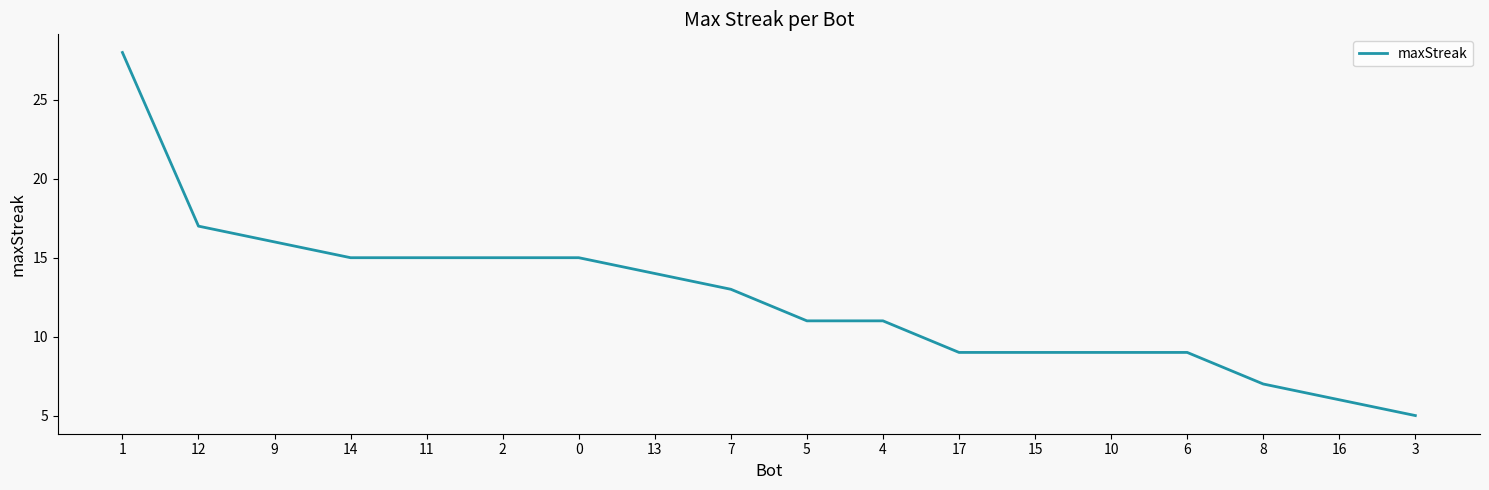

What is the ratio of the value at 10 to the value at 2?

0.6